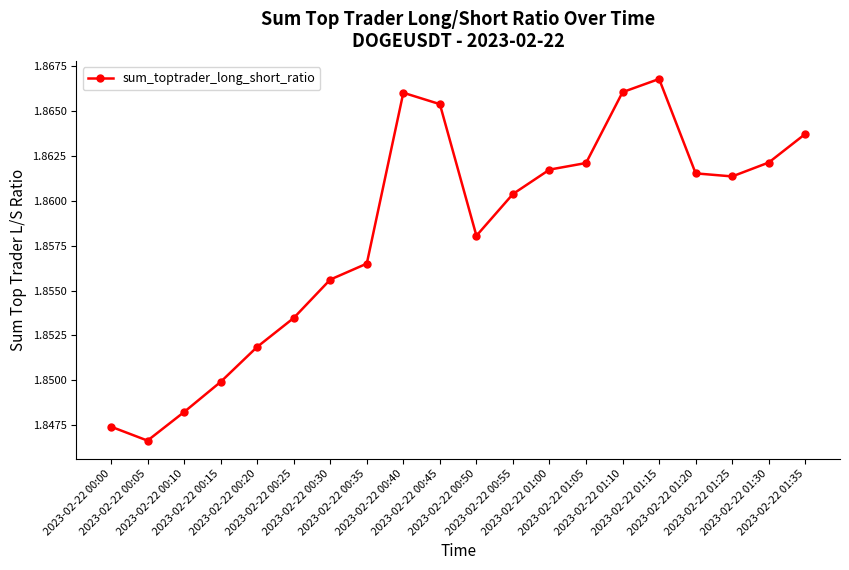

What is the sum of the values at 2023-02-22 01:00 and 2023-02-22 00:20?

3.7